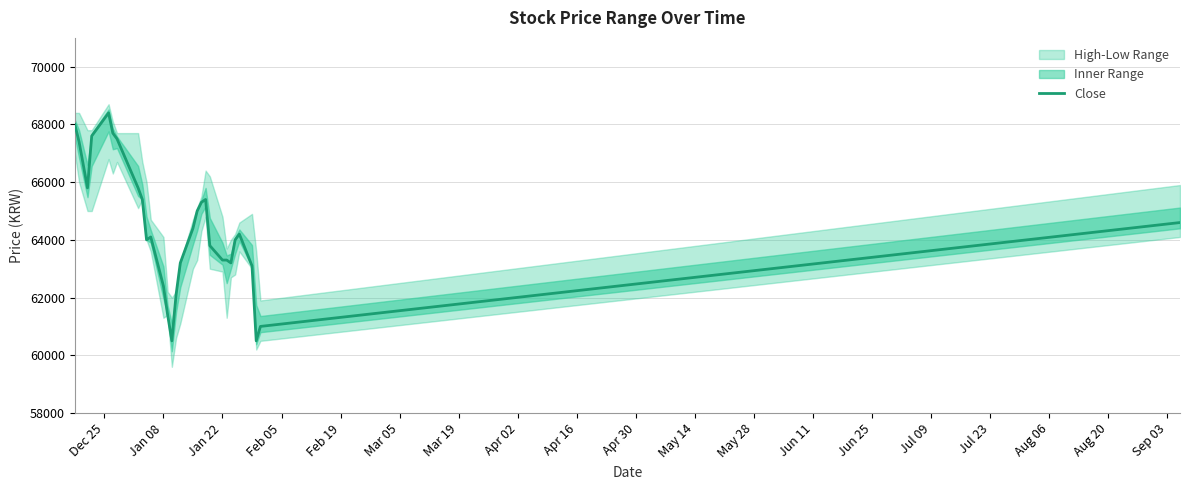

Reading left to right, what are all the values shown in this chart?

68000	67400	65800	67600	68400	67700	67500	65800	65400	64000	64100	62400	61400	60500	62100	63200	64400	65000	65300	65400	63800	63300	63300	63200	64000	64200	63100	60500	61000	64600